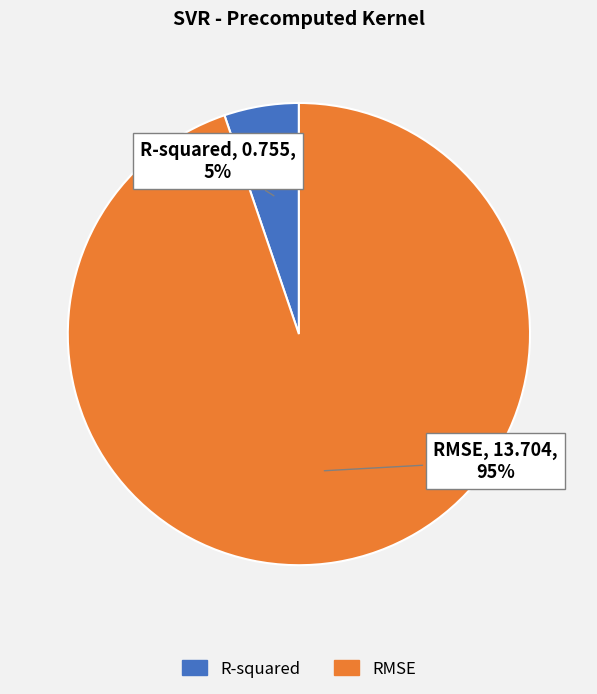

To the nearest percent, what is the difference between the largest and smallest slice percentages?

90%